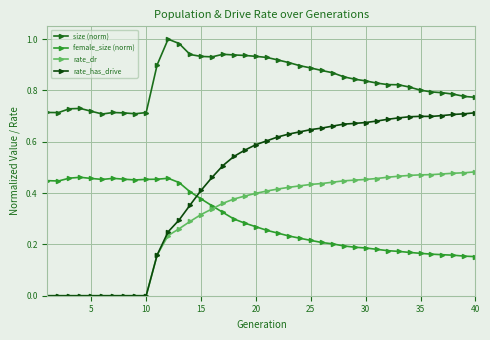

True or false: rate_has_drive has more than 0 interior local peaks.

True